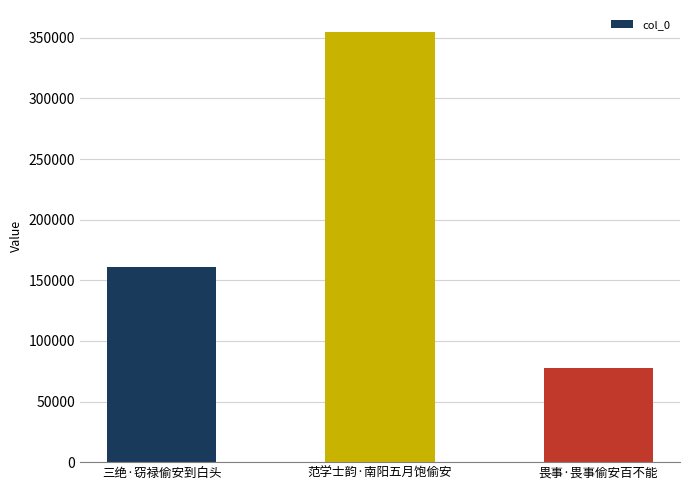

Which label corresponds to the smallest value in the chart?

畏事·畏事偷安百不能